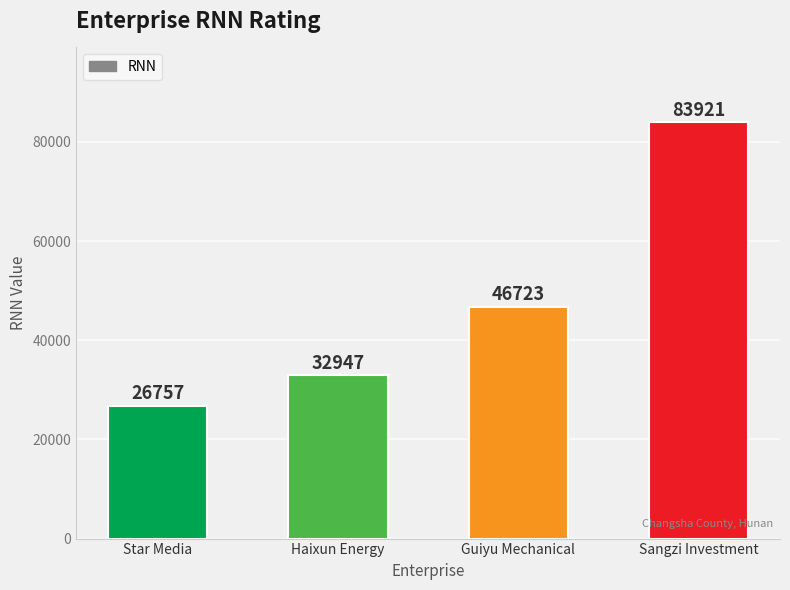

Between Guiyu Mechanical and Star Media, which is larger?

Guiyu Mechanical